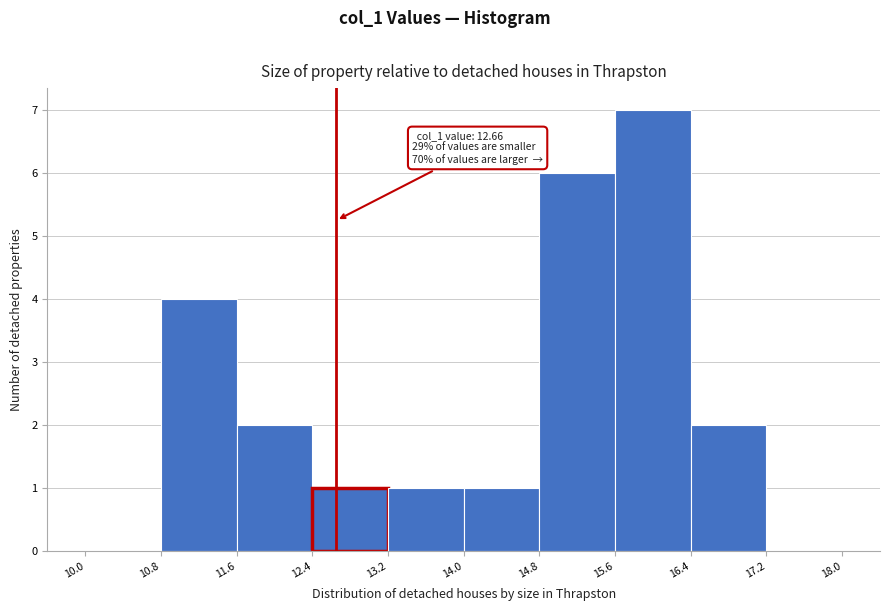

Over which range of the x-axis is the bar tallest?

15.6 to 16.4